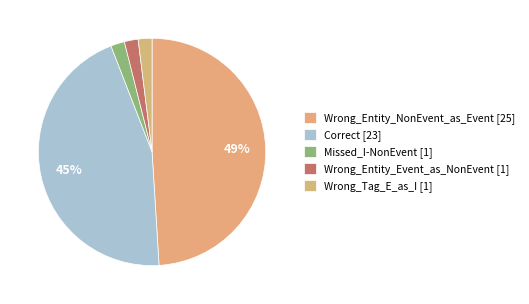

Is there a majority slice in this chart?

No